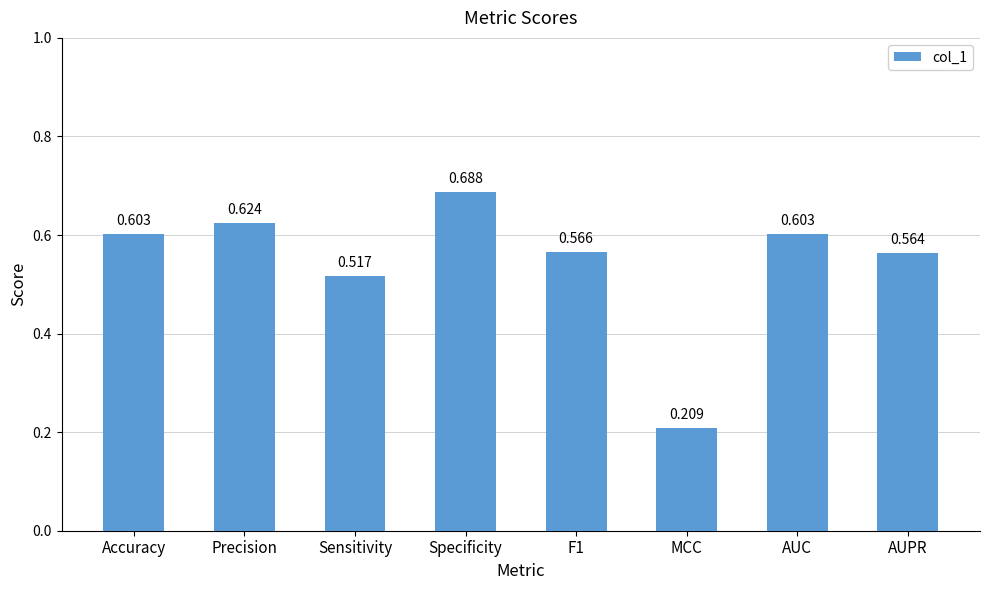

At which label is the value closest to 0?

MCC